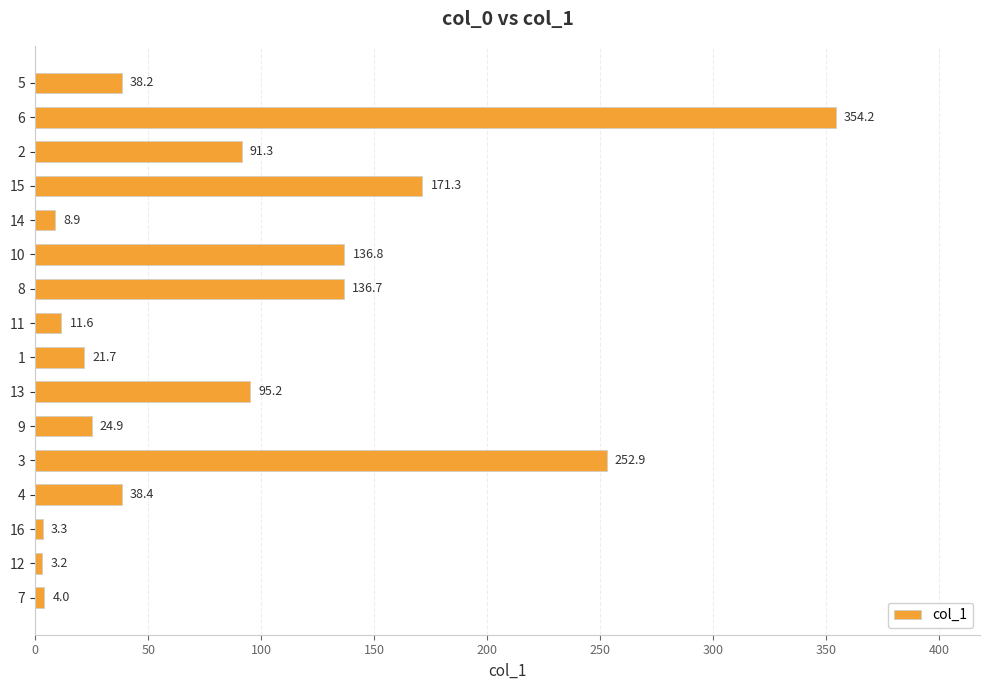

Reading bottom to top, list all the values displayed in this chart.

4.0	3.2	3.3	38.4	252.9	24.9	95.2	21.7	11.6	136.7	136.8	8.9	171.3	91.3	354.2	38.2